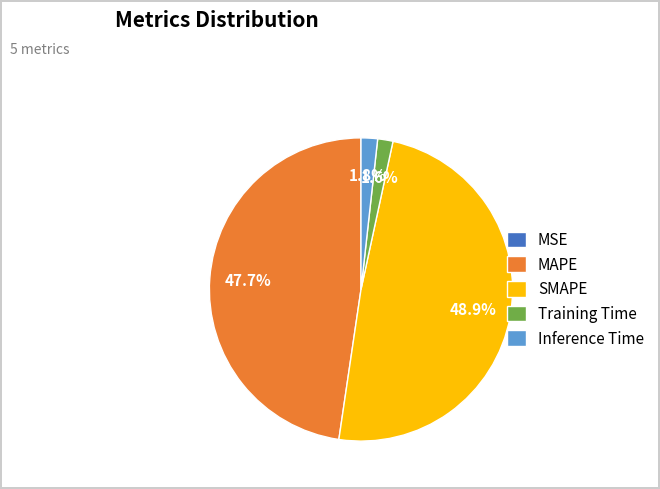

To the nearest percent, what is the difference between the largest and smallest slice percentages?

49%